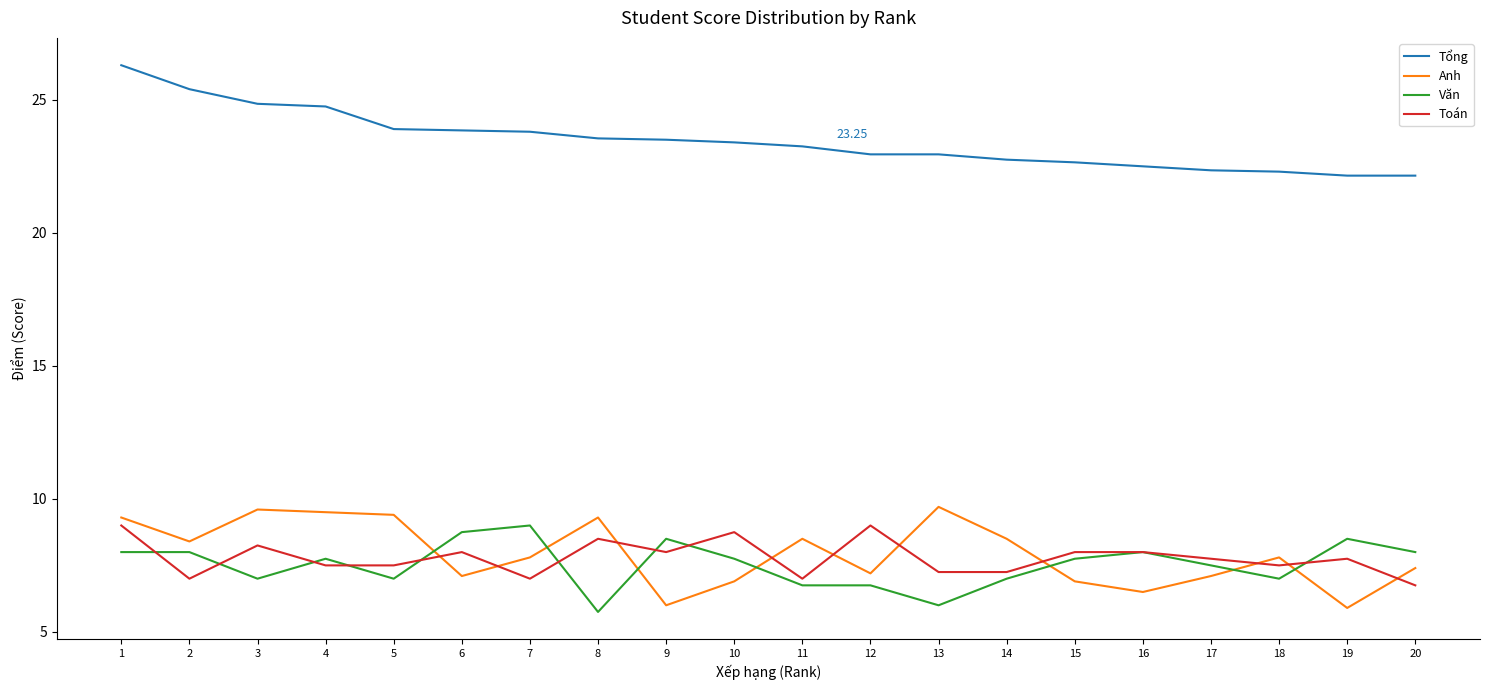

The value of Anh at 9 is 8.0. True or false?

False